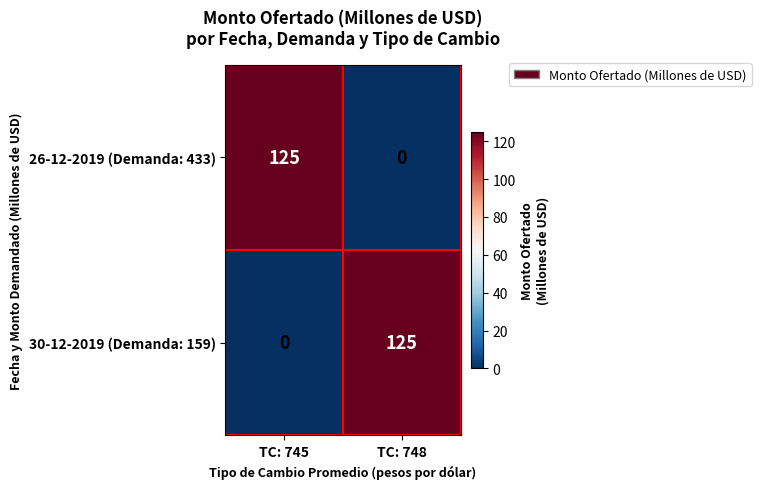

What is the sum of the 30-12-2019 (Demanda: 159) values at TC: 745 and TC: 748?

125